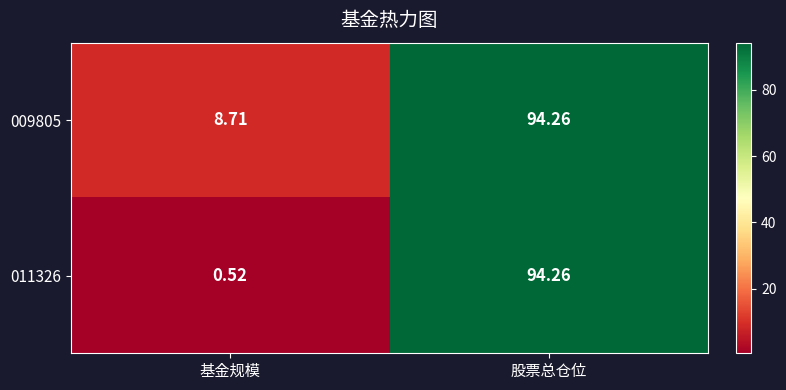

How many values in the 009805 series exceed 94?

1